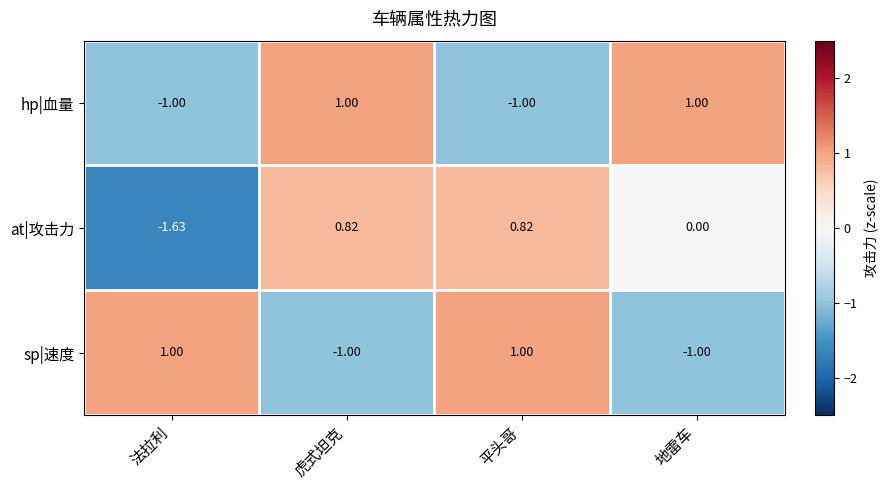

How many data points does each series have?

4